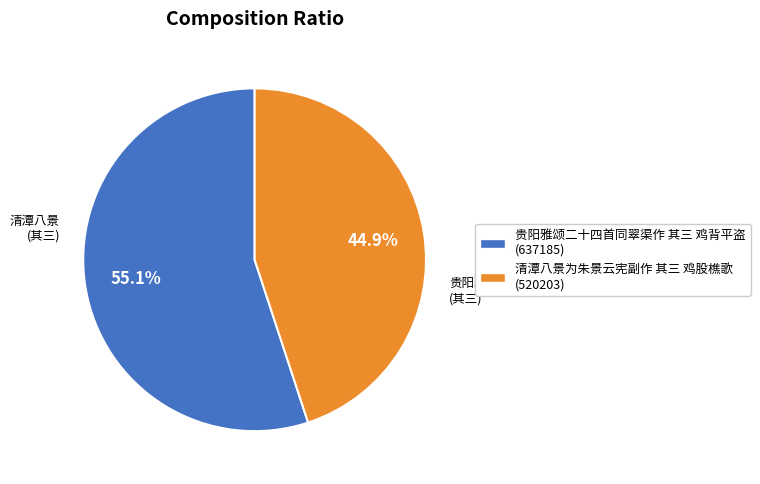

Is the sum of 清潭八景为朱景云宪副作 其三 鸡股樵歌 and 贵阳雅颂二十四首同翠渠作 其三 鸡背平盗 greater than half?

Yes